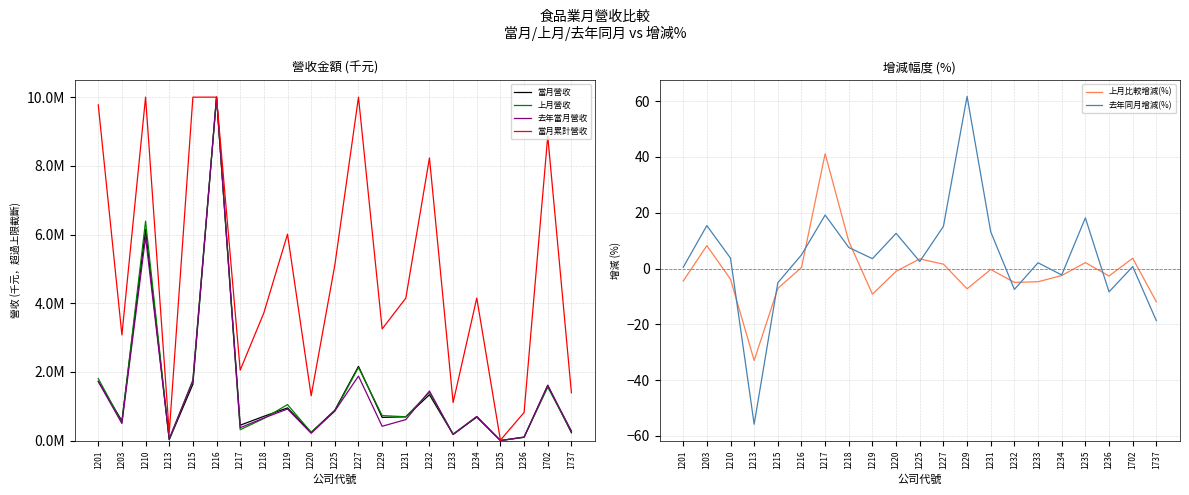

Reading left to right, what are all the values shown in this chart?

當月營收: 1728231.0	574920.0	6144976.0	26098.0	1642385.0	10000000.0	449669.0	708068.0	953087.0	240545.0	887020.0	2163646.0	676790.0	692963.0	1336446.0	182526.0	685161.0	3092.0	97300.0	1613905.0	229791.0
上月營收: 1809938.0	531311.0	6390612.0	38938.0	1768590.0	10000000.0	318595.0	645123.0	1049658.0	242992.0	857478.0	2130222.0	729961.0	695419.0	1406554.0	191640.0	702807.0	3028.0	99992.0	1556349.0	260904.0
去年當月營收: 1720797.0	498245.0	5925107.0	59092.0	1730988.0	10000000.0	377313.0	658400.0	920626.0	213619.0	865271.0	1879768.0	418537.0	612393.0	1444955.0	178847.0	701461.0	2617.0	106199.0	1602919.0	282659.0
當月累計營收: 9774563.0	3077619.0	10000000.0	226004.0	10000000.0	10000000.0	2052220.0	3719424.0	6011629.0	1306487.0	5111461.0	10000000.0	3251505.0	4149226.0	8230892.0	1109274.0	4151227.0	13371.0	820454.0	8867390.0	1394969.0
上月比較增減(%): -4.5	8.2	-3.8	-33.0	-7.1	0.4	41.1	9.8	-9.2	-1.0	3.4	1.6	-7.3	-0.3	-5.0	-4.8	-2.5	2.1	-2.7	3.7	-11.9
去年同月增減(%): 0.4	15.4	3.7	-55.8	-5.1	4.9	19.2	7.5	3.5	12.6	2.5	15.1	61.7	13.2	-7.5	2.0	-2.3	18.1	-8.4	0.7	-18.7